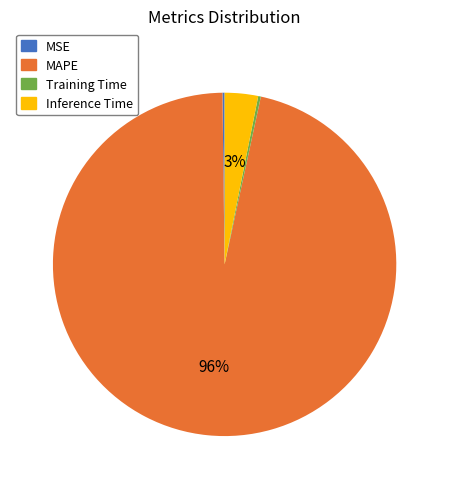

True or false: Inference Time accounts for 3% of the total.

True